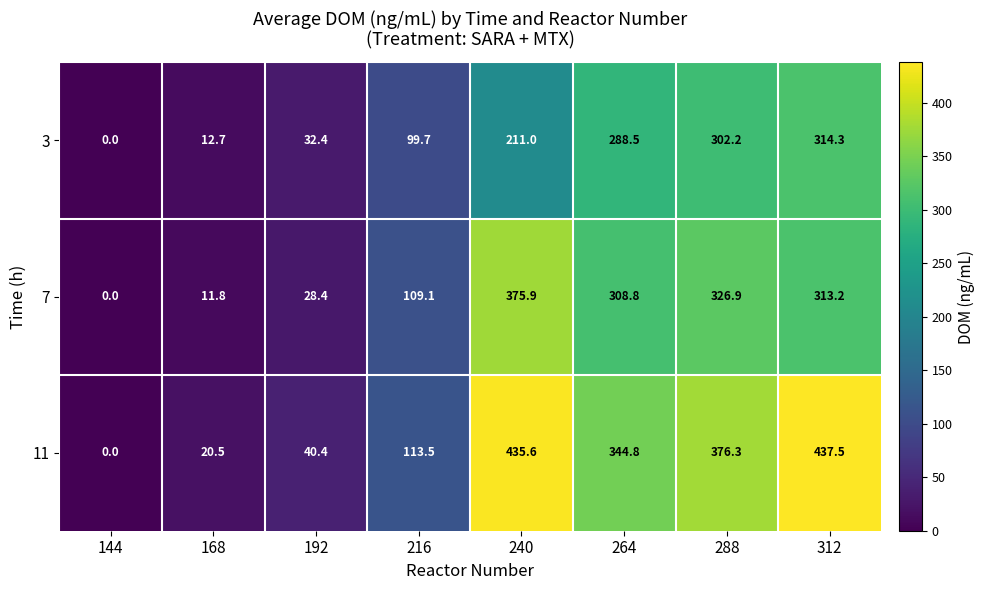

List the series in order of their overall mean, lowest first.

3, 7, 11